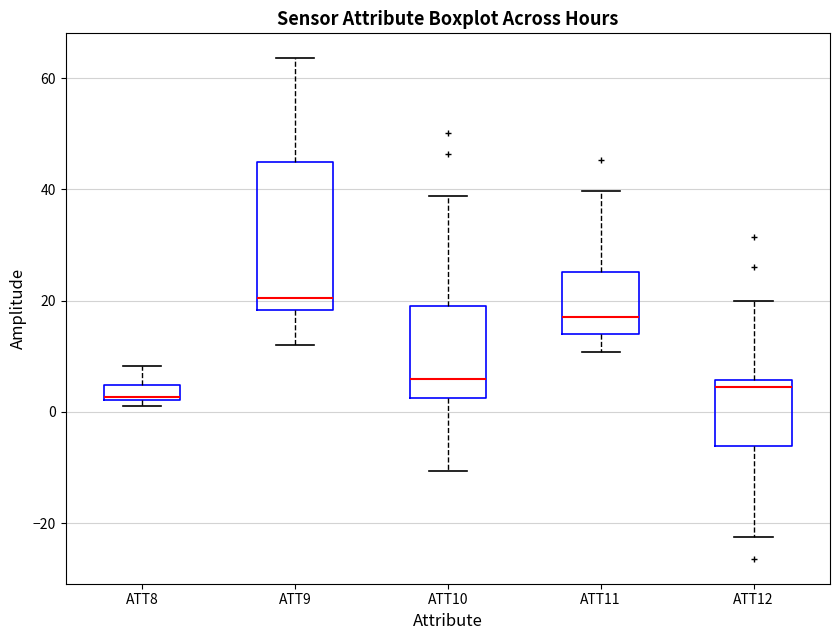

Where does the median line of the box for ATT11 sit on the y-axis? The values are not printed on the chart, so give them approximately, as read against the axis.

18